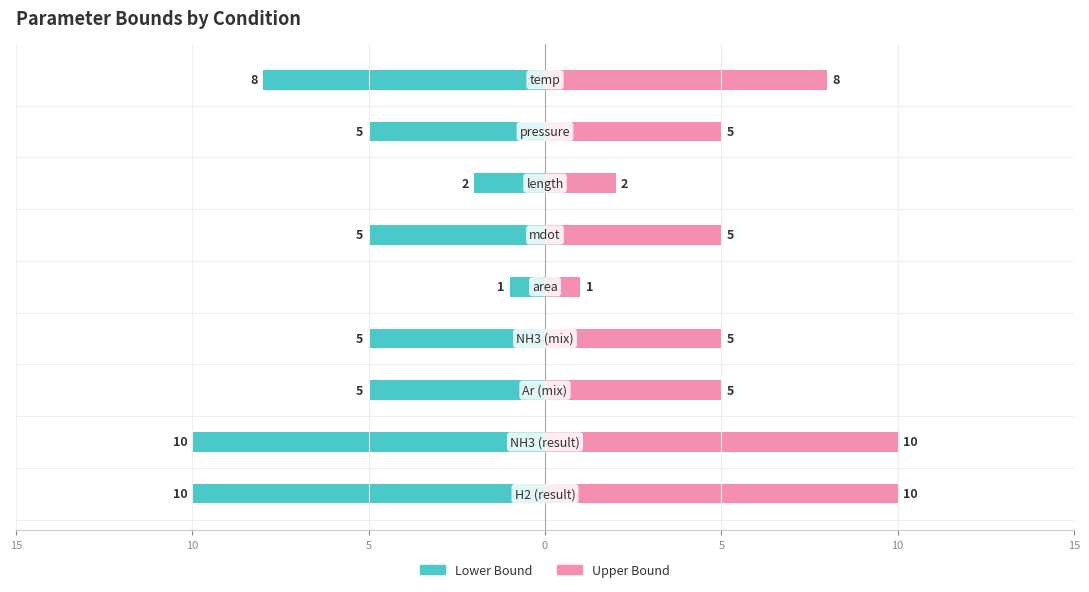

How many bars are there in each group?

2